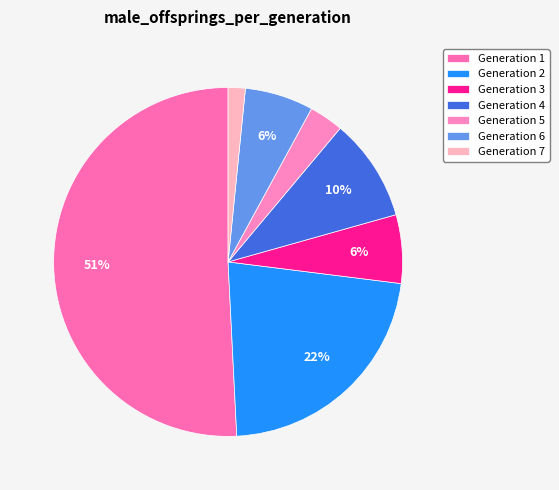

Which category has the biggest portion of the pie?

Generation 1